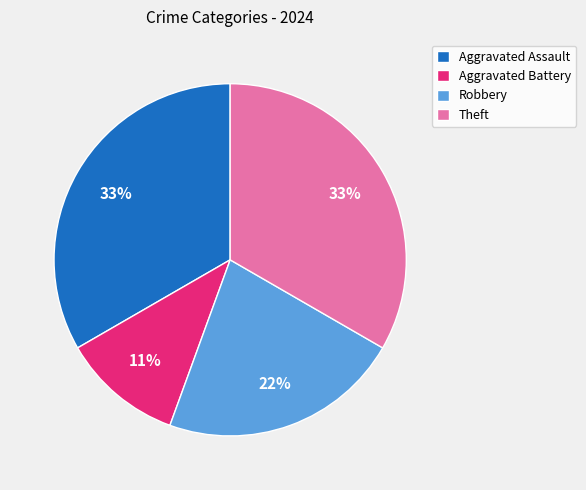

Which category has the smallest portion of the pie?

Aggravated Battery